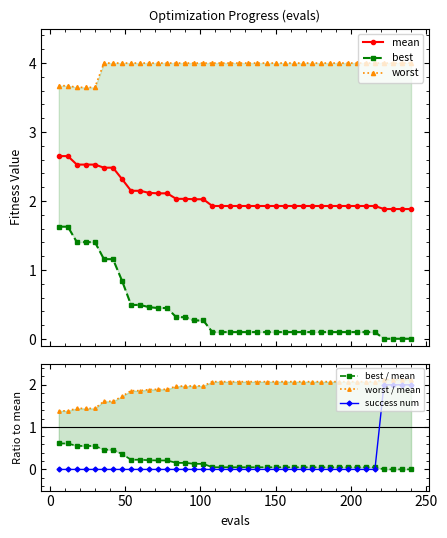

What is the value of the mean point at the 15th from the left?

2.0